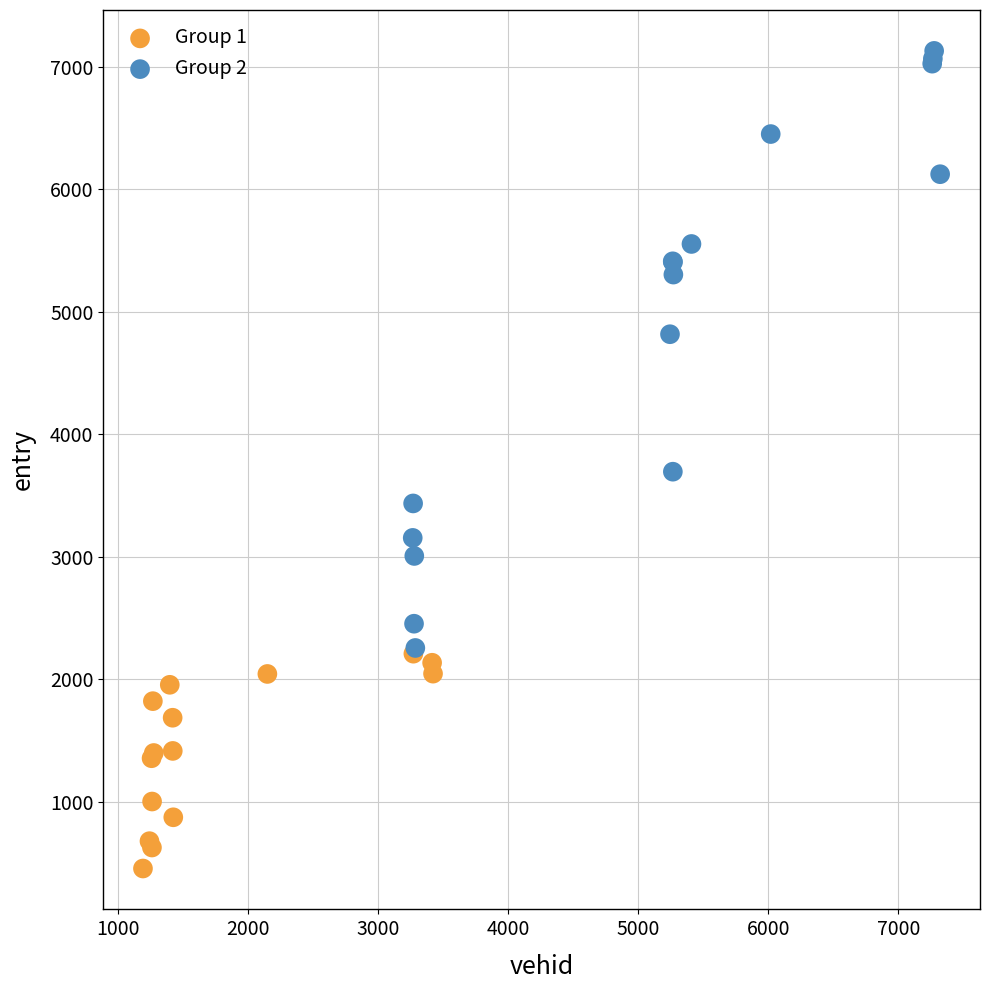

What are all the series names shown in the legend?

Group 1, Group 2